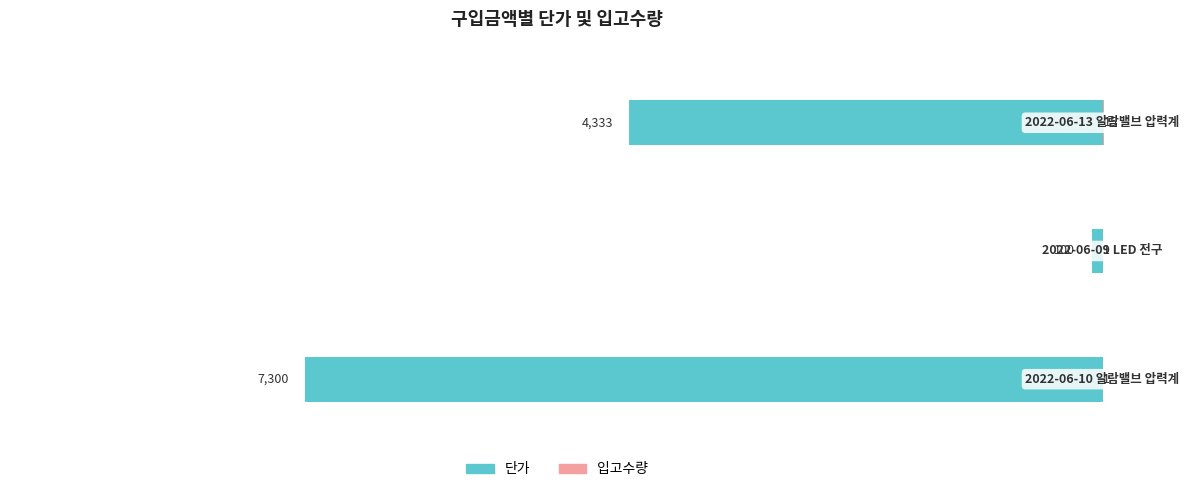

What is the value of the 단가 bar at the 1st from the left?

-7300